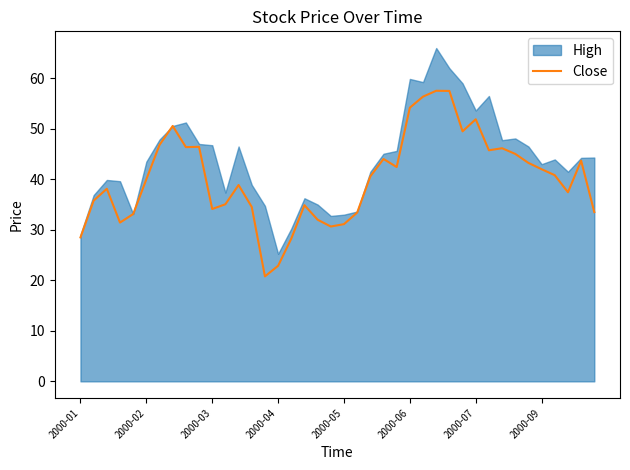

How many values are below 40?

19